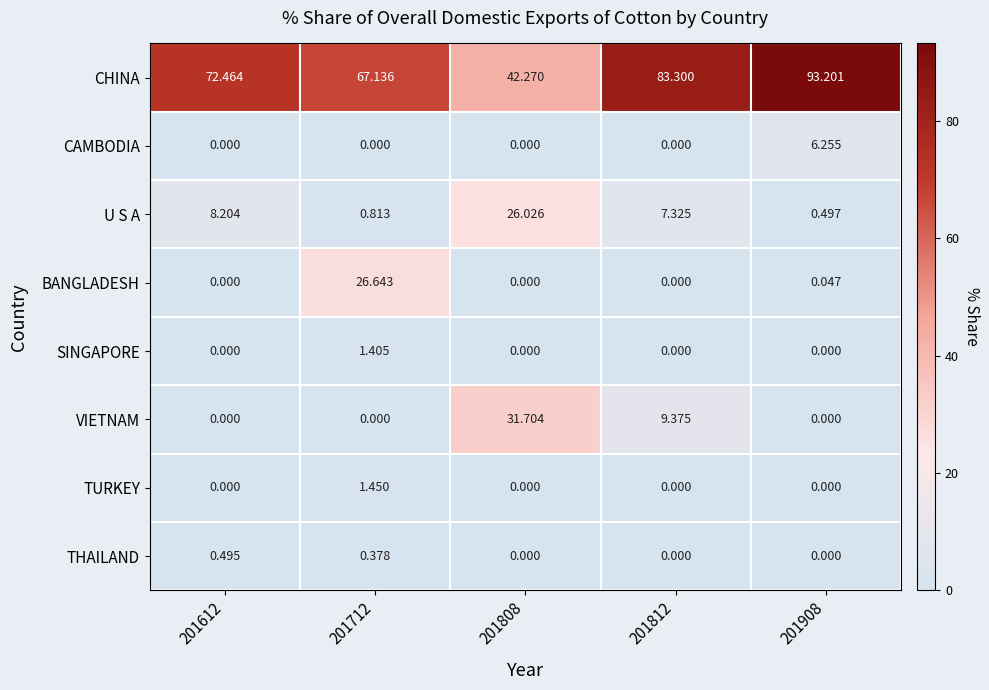

Which series changed the most between 201612 and 201812?

CHINA